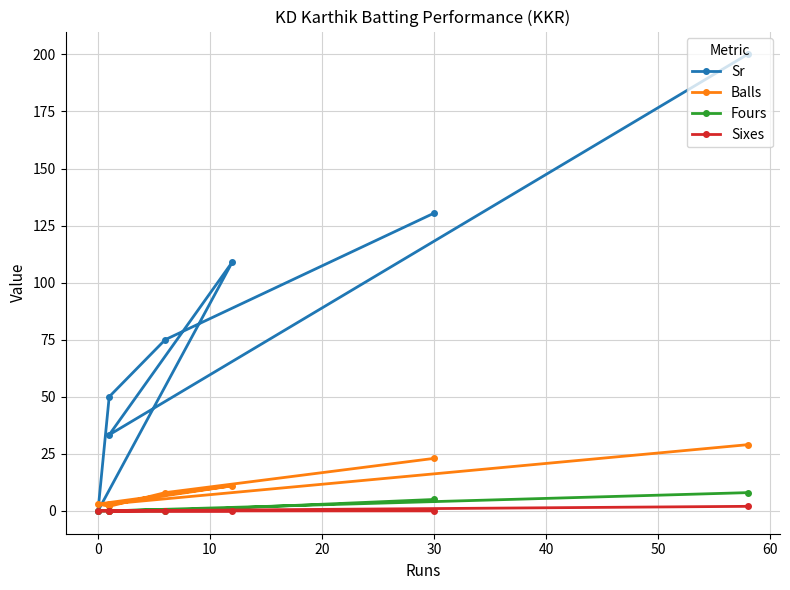

Count the number of data series in this chart.

4